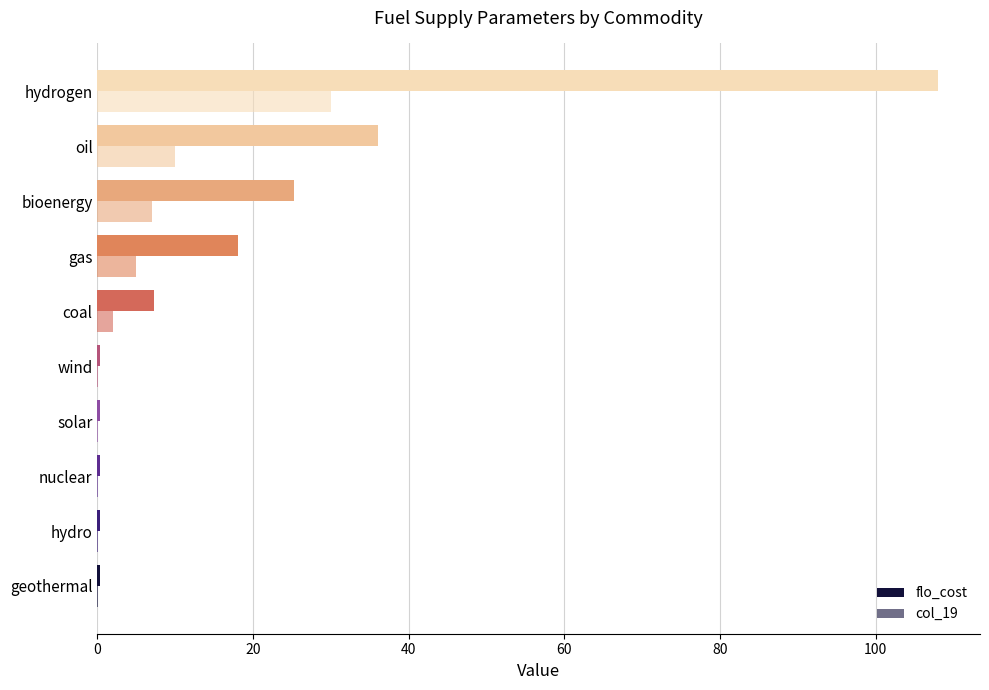

What is the difference between the maximum and minimum values in the col_19 series?

29.9